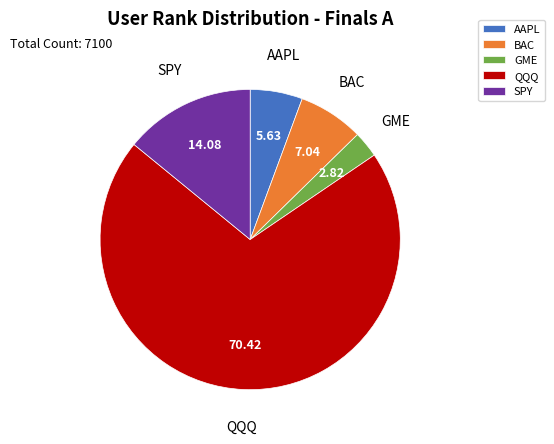

Is there a majority slice in this chart?

Yes